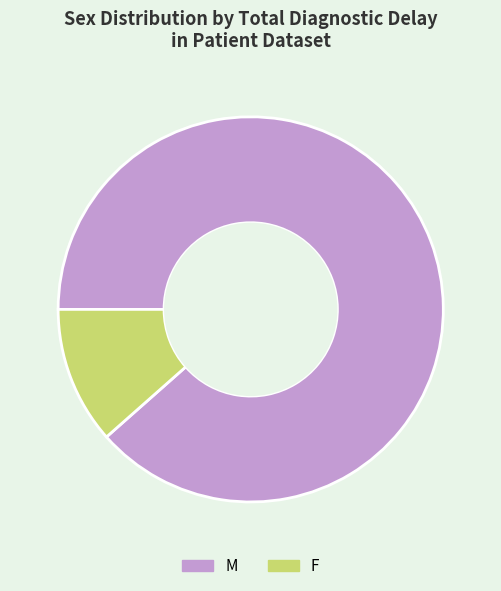

How many segments does this pie chart have?

2